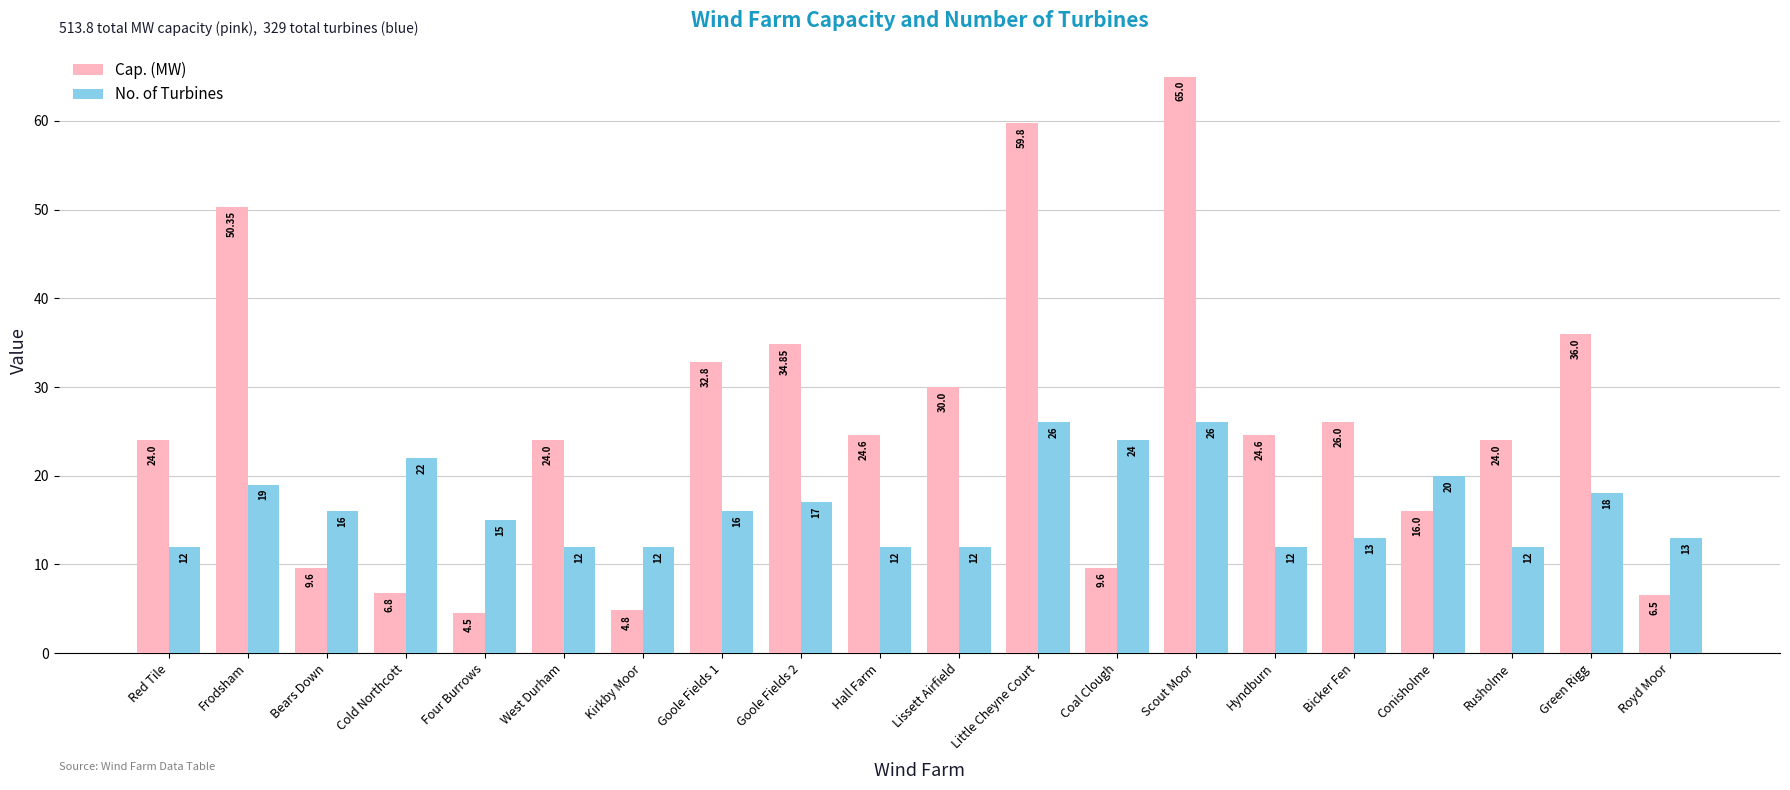

What is the value of the Cap. (MW) bar at the 18th from the left?

24.0